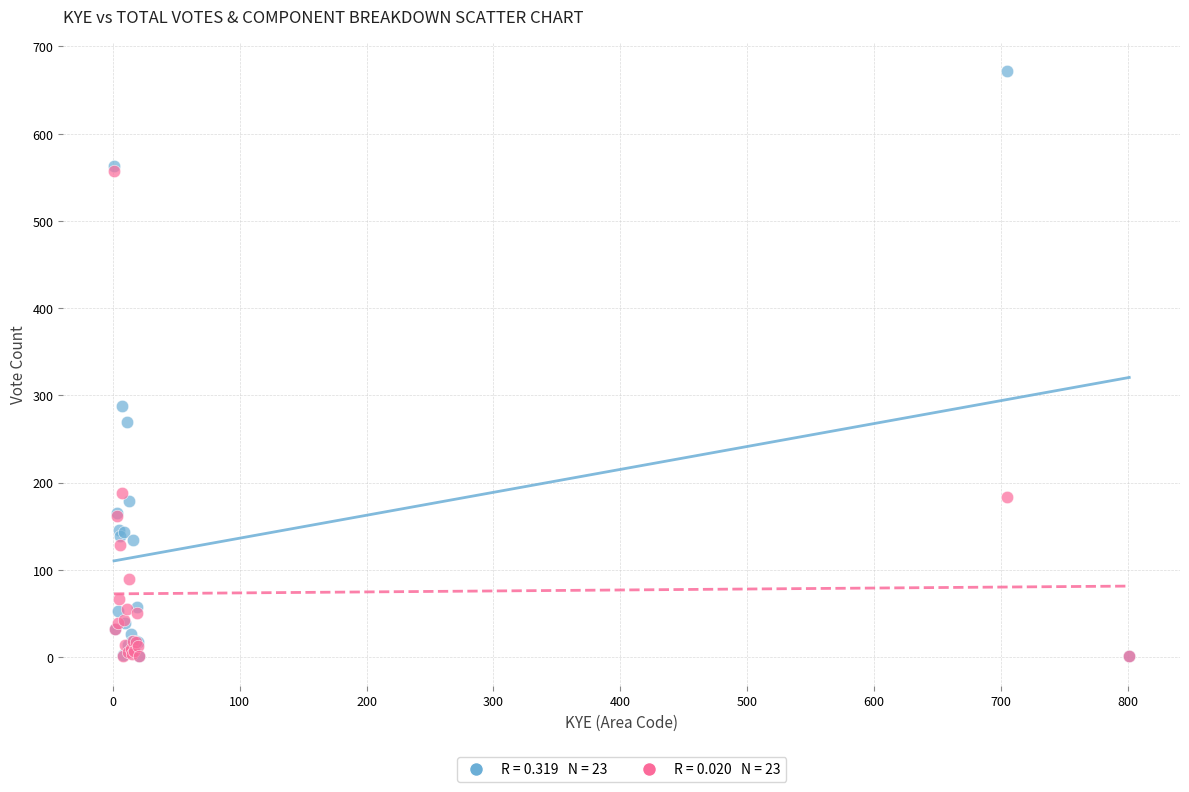

Across all series, what Y value is closest to 336?

288